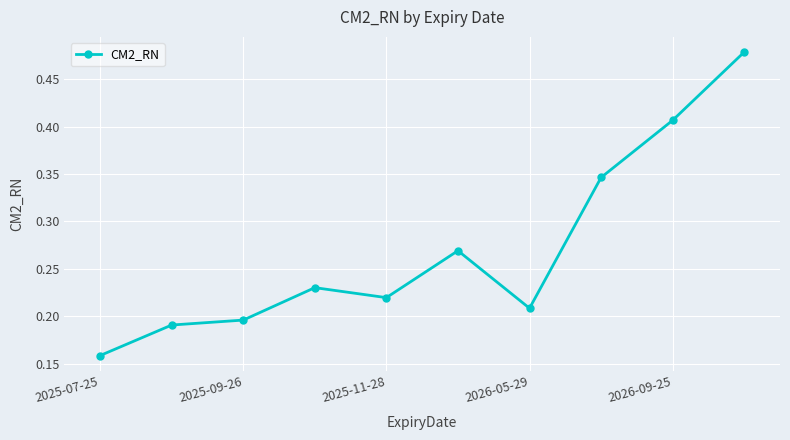

What is the sum of all values?

2.7